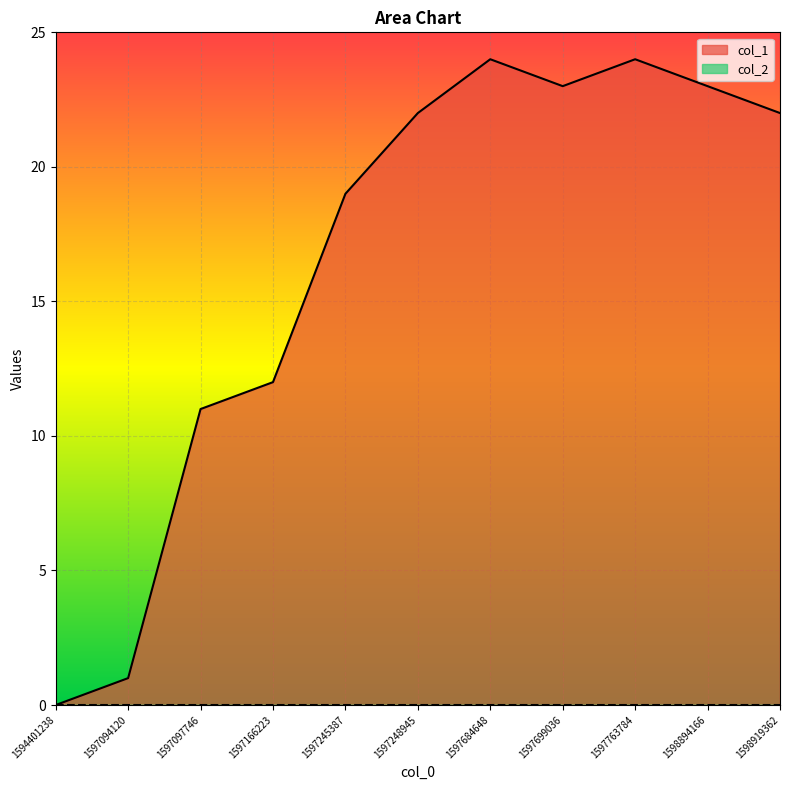

What is the difference between the values at 1598894166 and 1598919362?

1